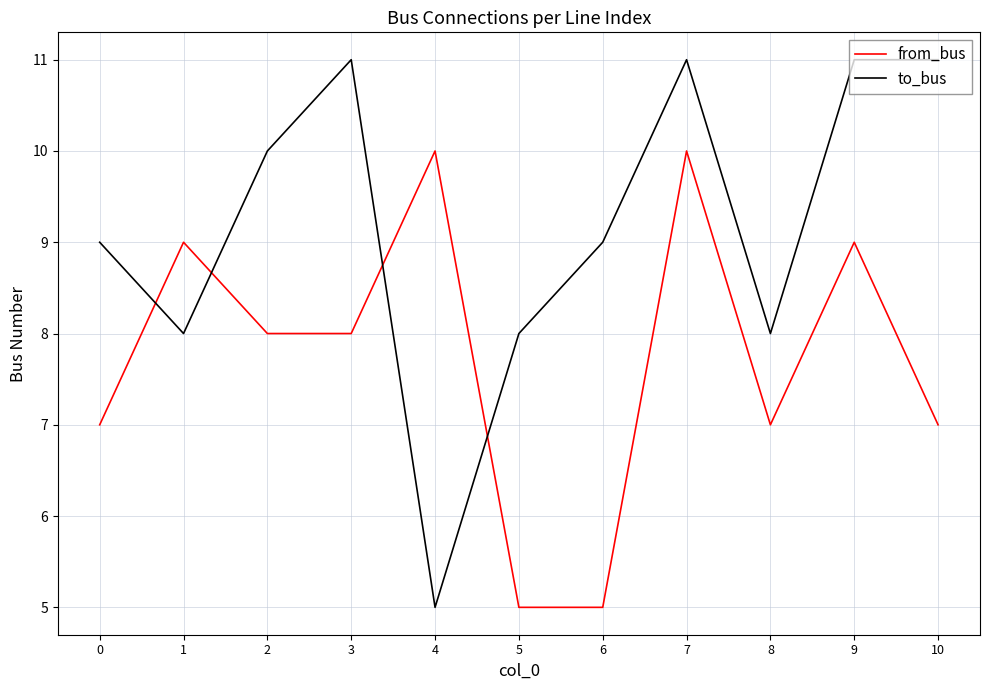

How many intersections are there between to_bus and from_bus?

4